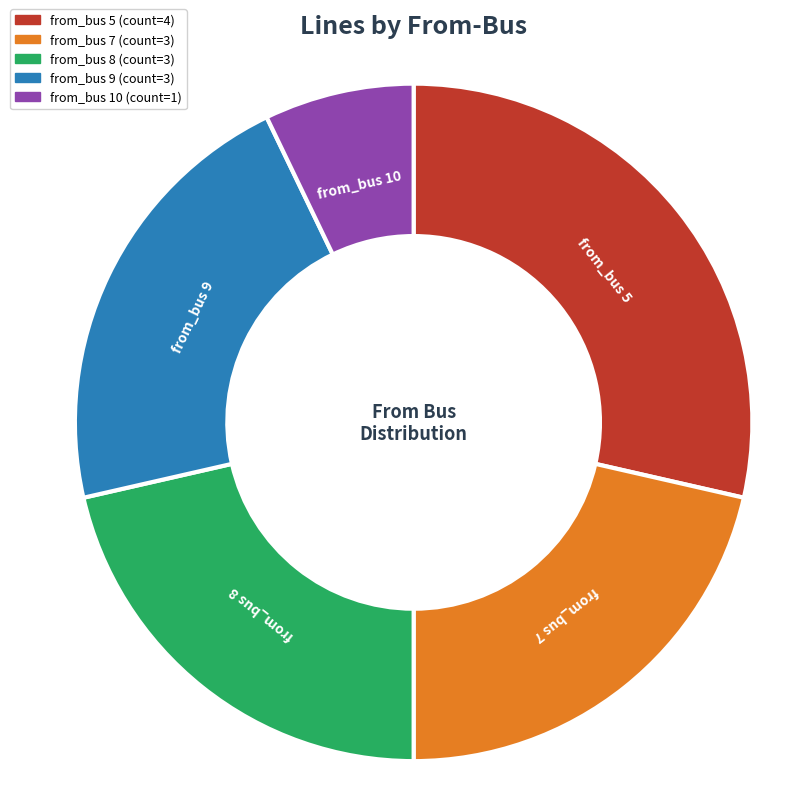

Does any single category account for the majority?

No